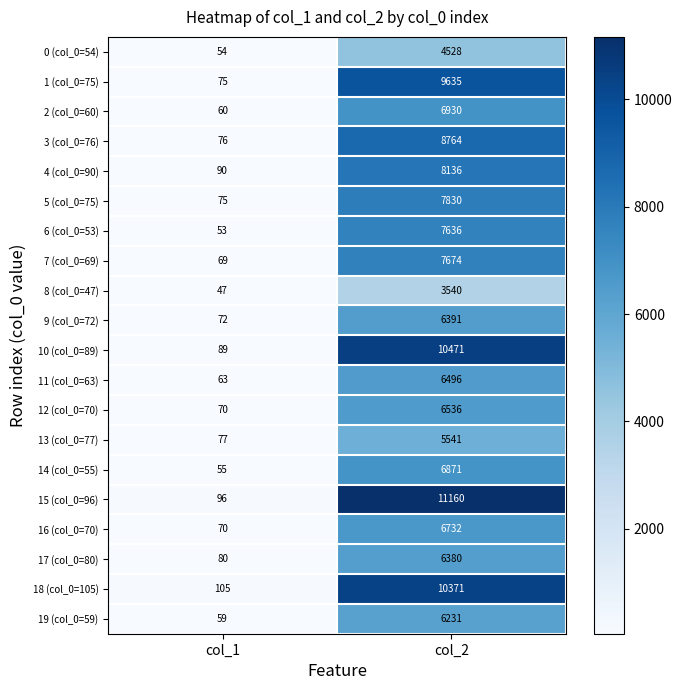

Which series changed the most between col_1 and col_2?

15 (col_0=96)